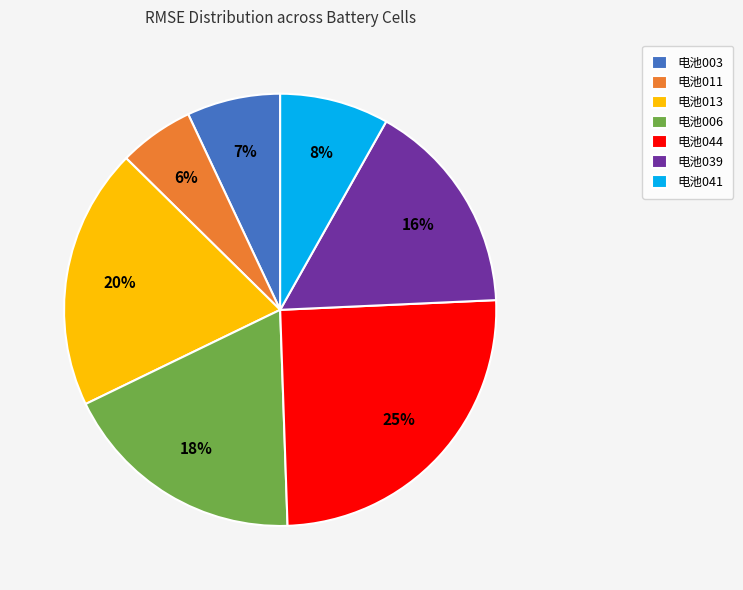

Which has a higher value, 电池006 or 电池039?

电池006